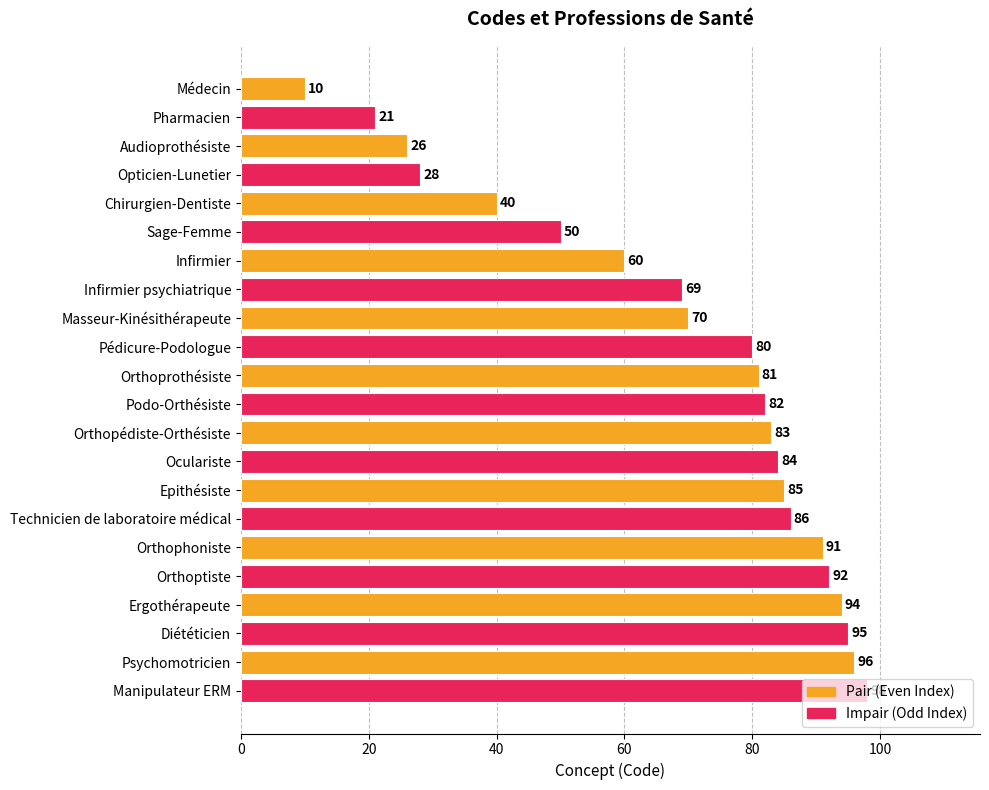

Approximately how many times larger is the value at Orthoprothésiste compared to Orthophoniste?

0.9